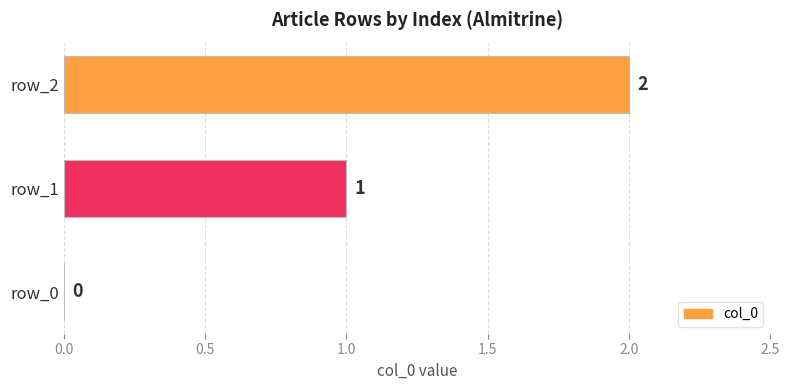

What is the maximum value shown in the chart?

2